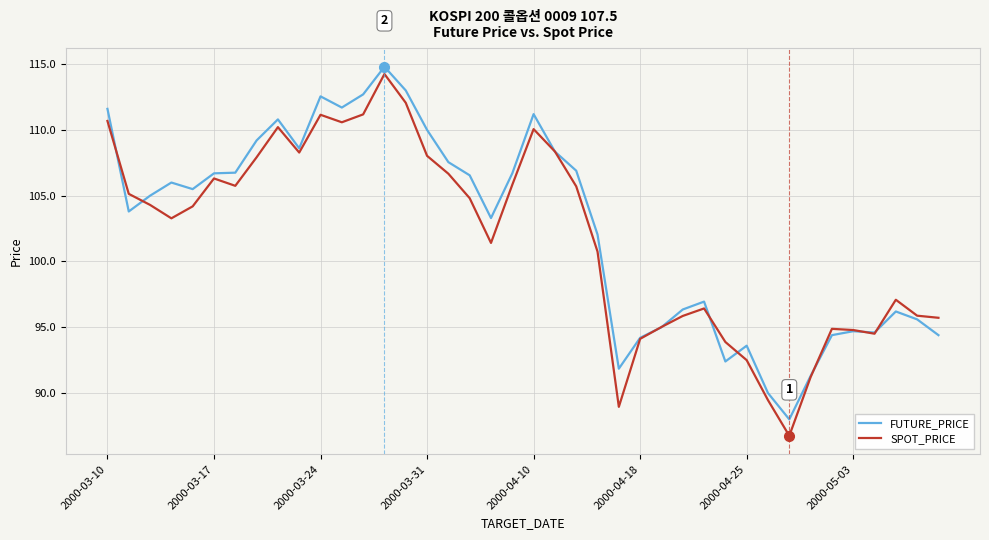

After their last crossing, which series has the higher values: SPOT_PRICE or FUTURE_PRICE?

SPOT_PRICE